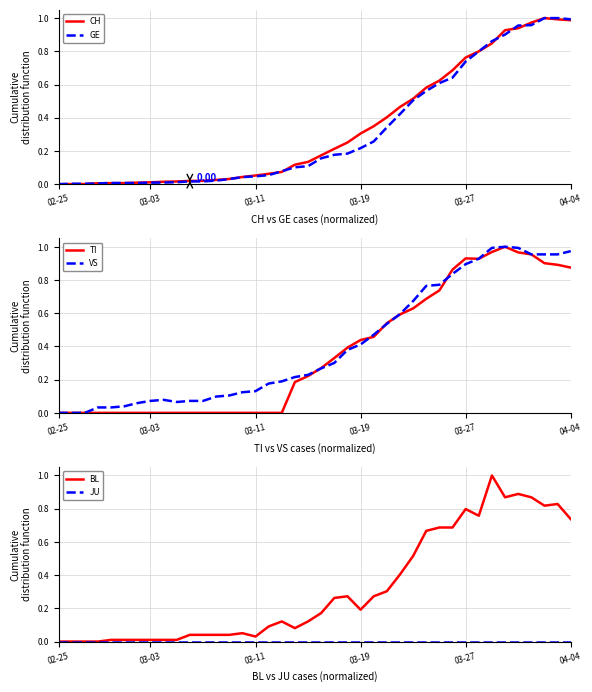

Which series has the largest total across all categories?

VS